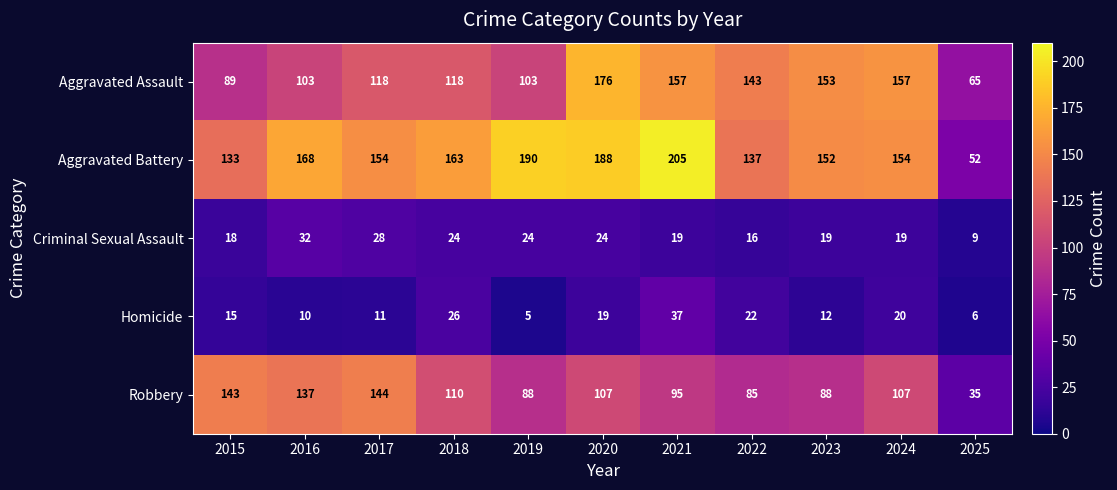

The value of Aggravated Battery at 2023 is 214. True or false?

False